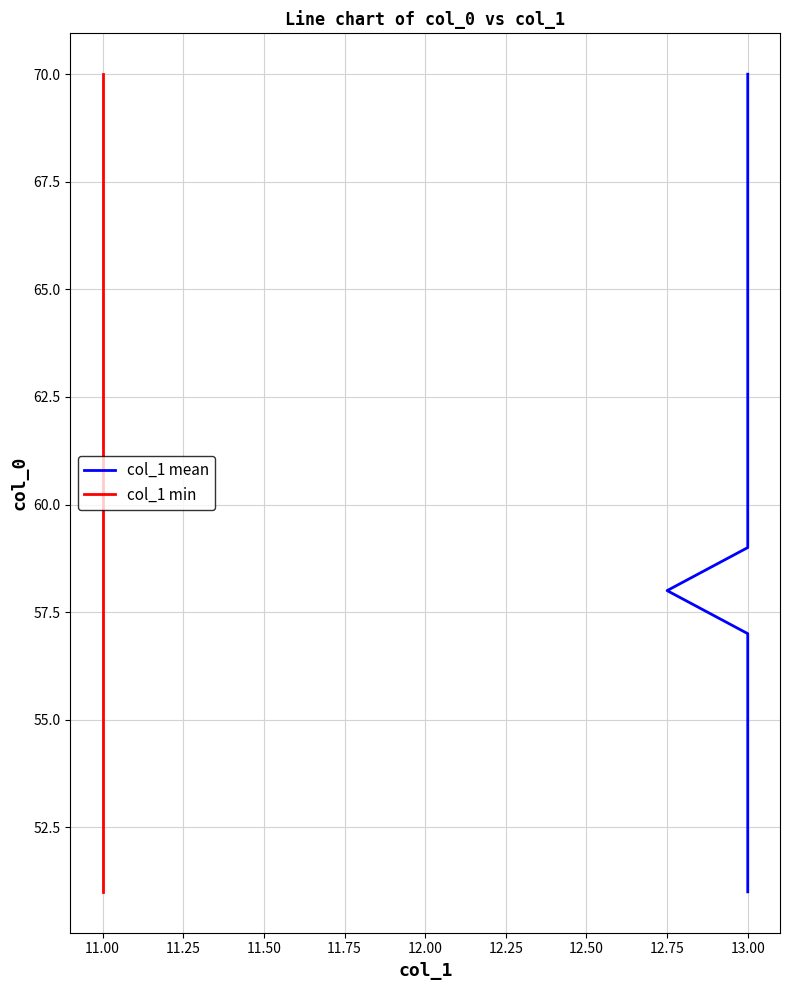

How many series are shown in this chart?

2